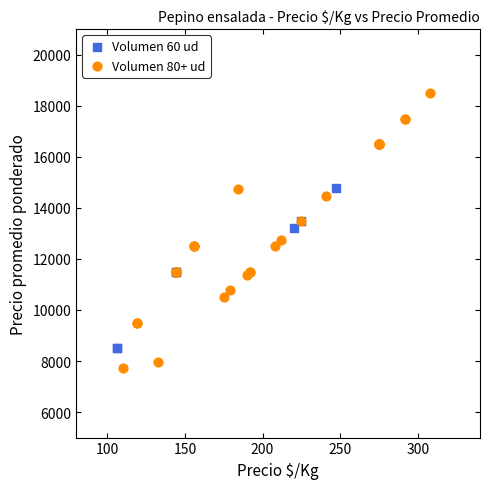

Which series contains the lowest Y value?

Volumen 80+ ud